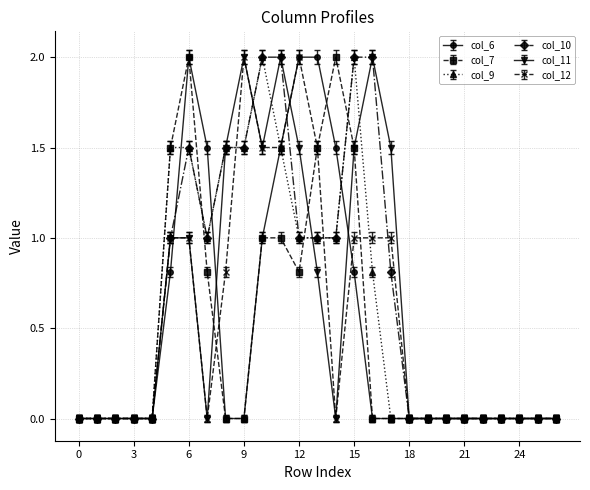

True or false: col_7 has more than 0 interior local peaks.

True